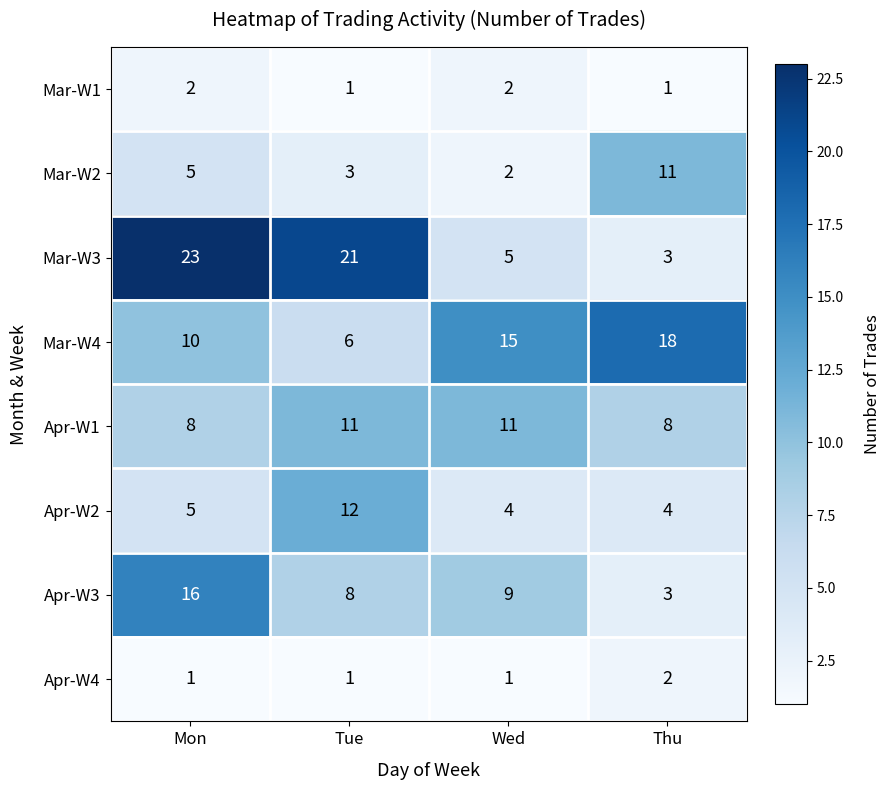

What value does the Apr-W2 series have at Tue?

12